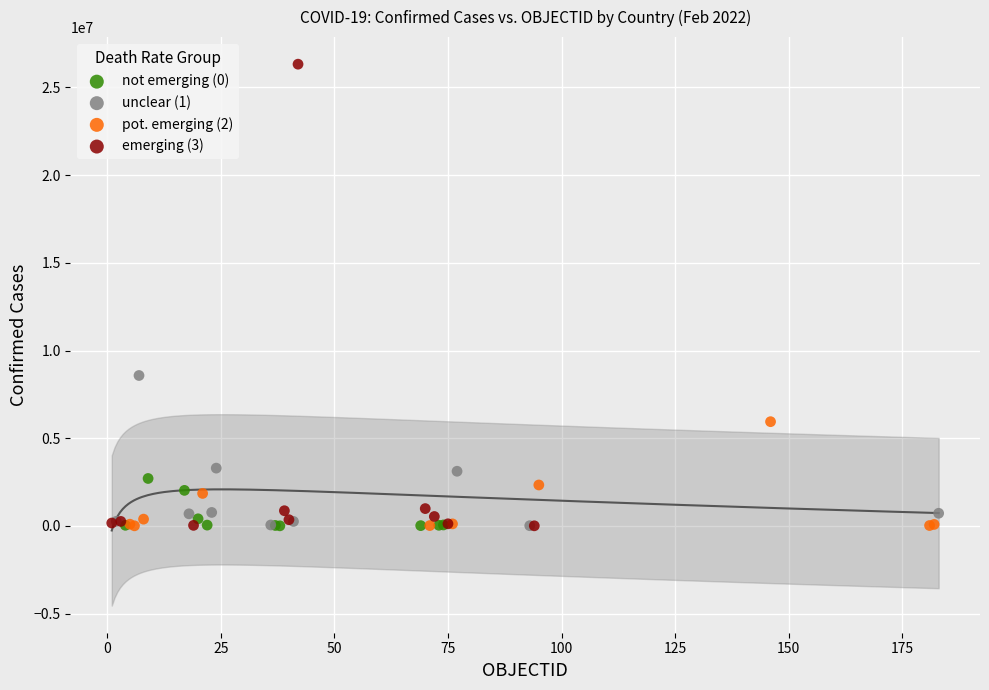

What are all the series names shown in the legend?

not emerging (0), unclear (1), pot. emerging (2), emerging (3)